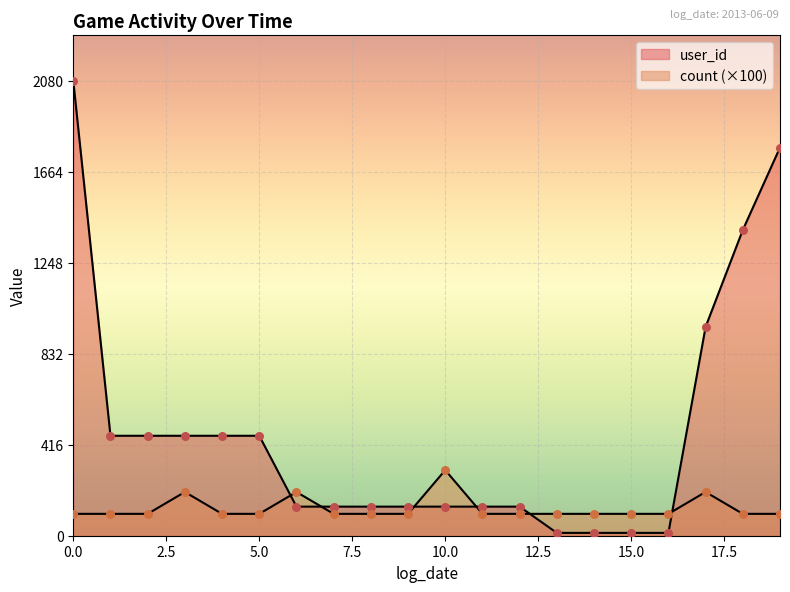

What is the total value across all series at 4?

557